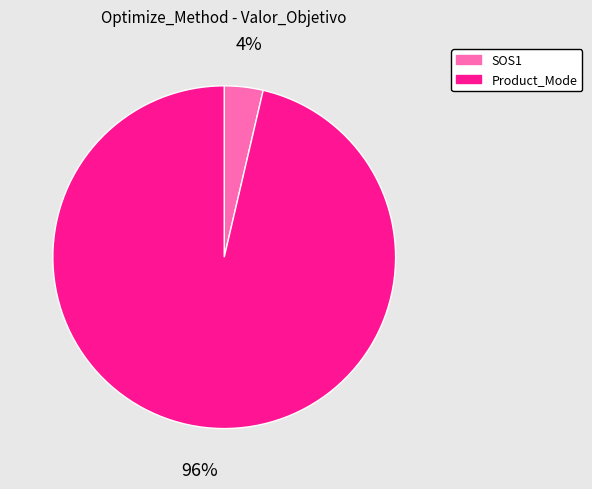

How many slices are in this pie chart?

2